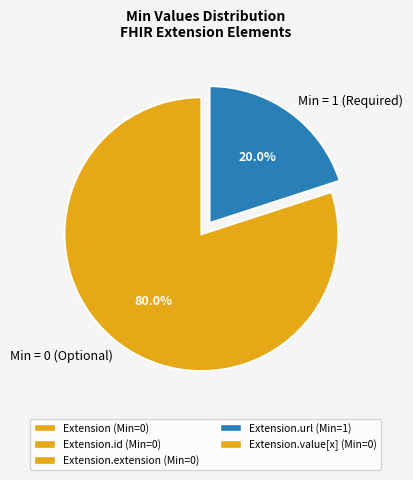

Is there a majority slice in this chart?

Yes